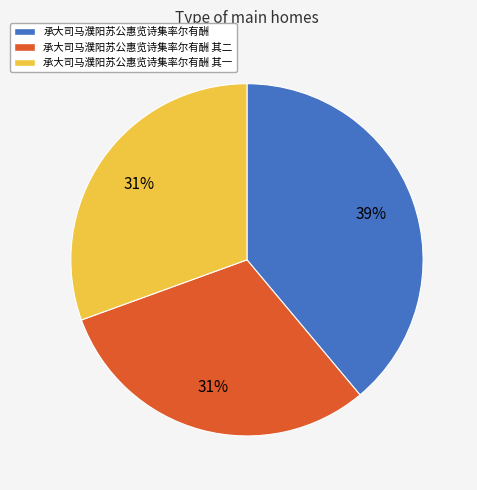

To the nearest percent, what is the average slice percentage?

33%